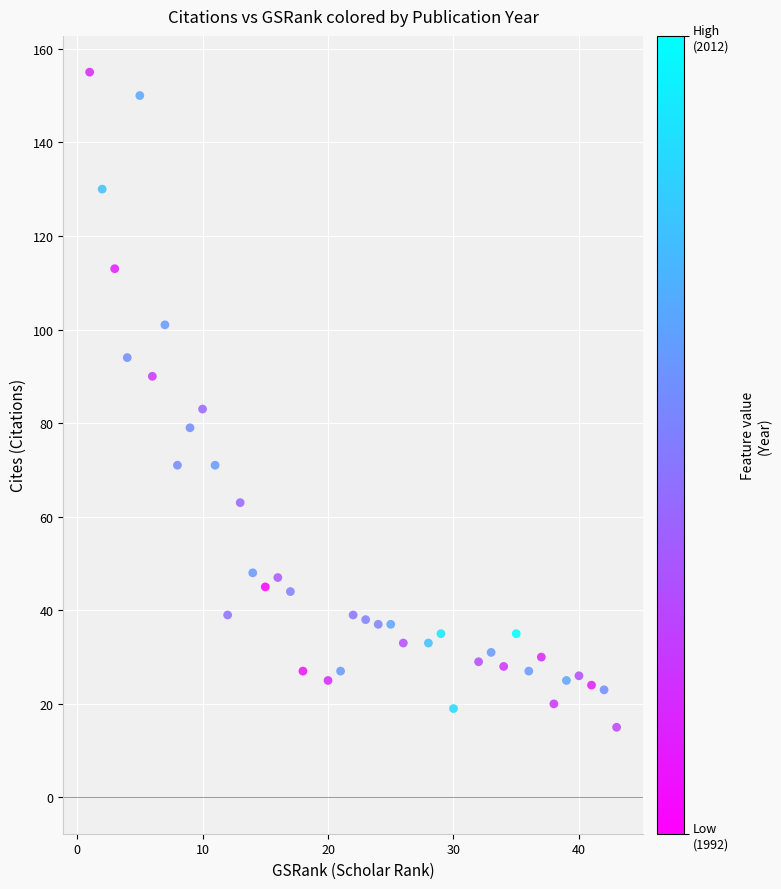

What Y value in the scatter plot is closest to 85?

83